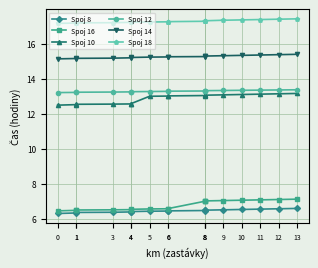

Which series changed the most between 1 and 3?

Spoj 8